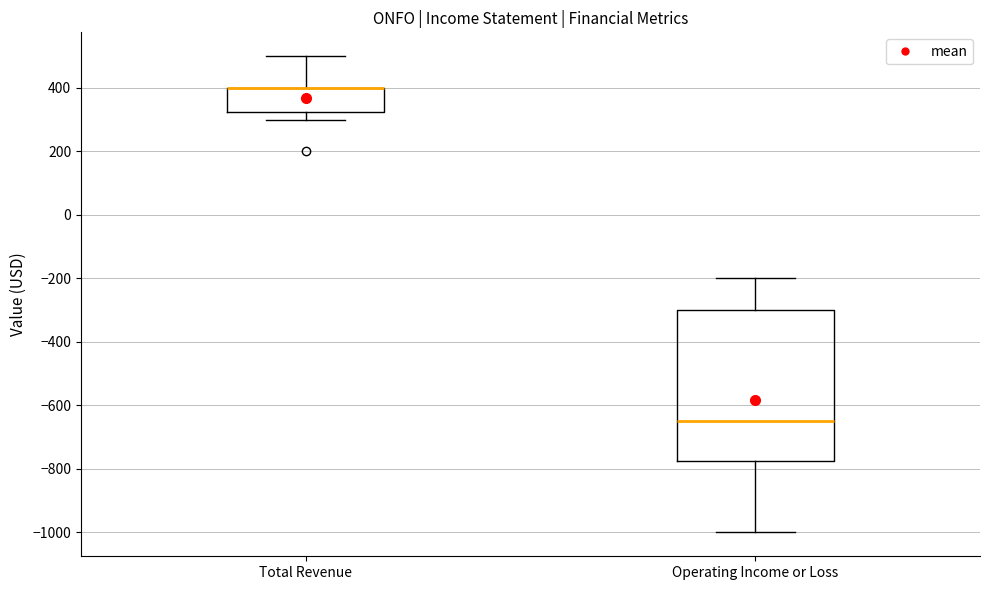

Reading left to right, transcribe this box plot: for each box, give where its median line is, the range the box spans, and where its two whiskers end, as read against the y-axis. The values are not printed on the chart, so give them approximately, as read against the axis.

Total Revenue: median 400 (drawn on the box's upper edge), box 320 to 400, whiskers 300 to 500
Operating Income or Loss: median -640, box -780 to -300, whiskers -1000 to -200